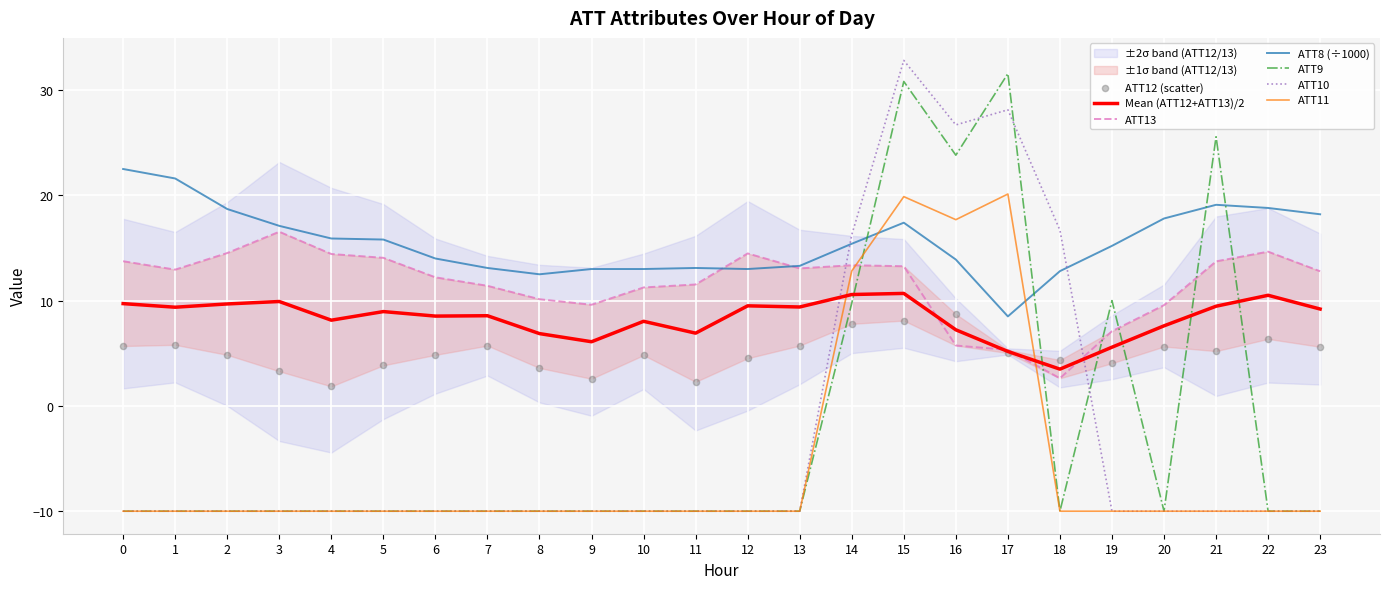

Which series contains the highest Y value?

ATT10